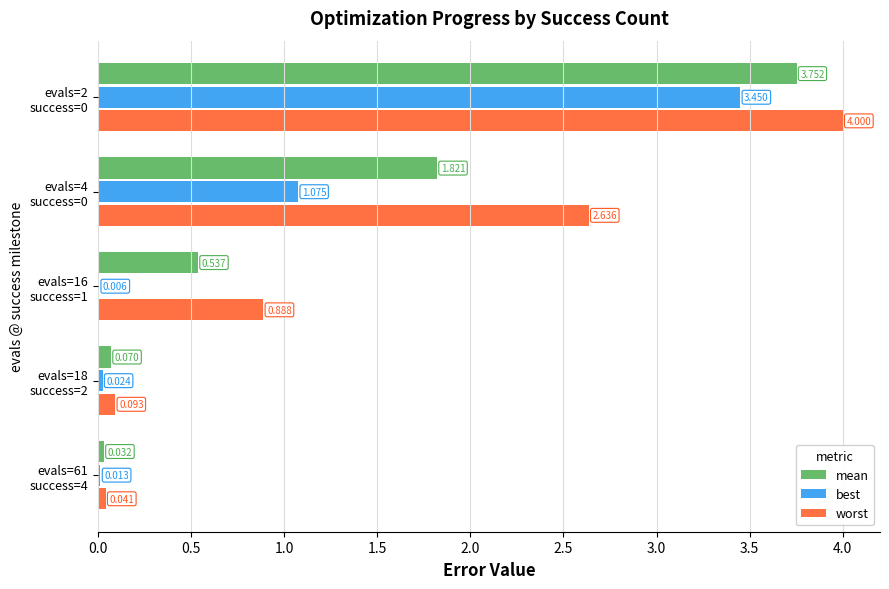

Which series has the largest total across all categories?

worst